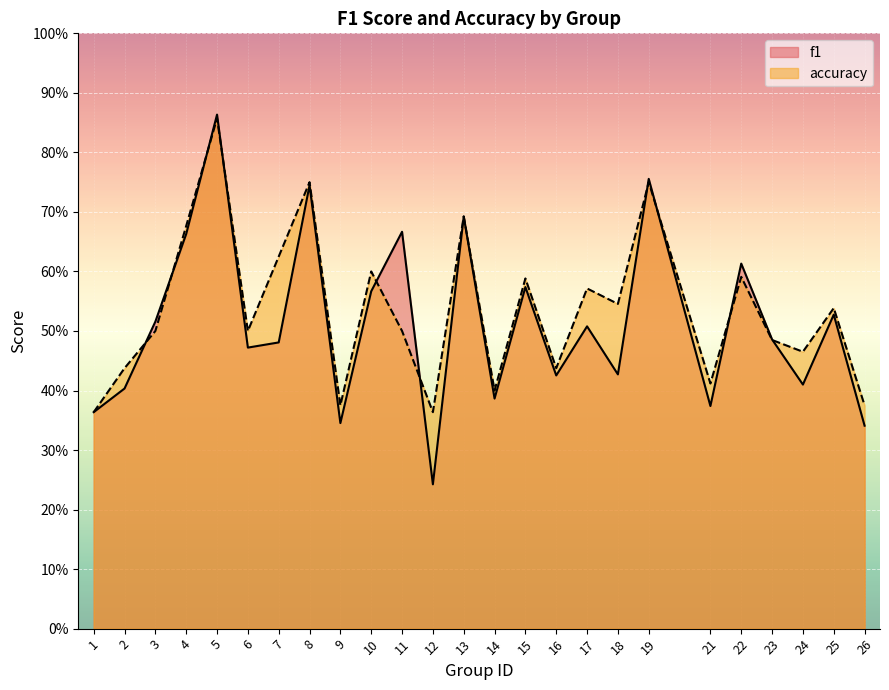

Which series has the largest total across all categories?

accuracy